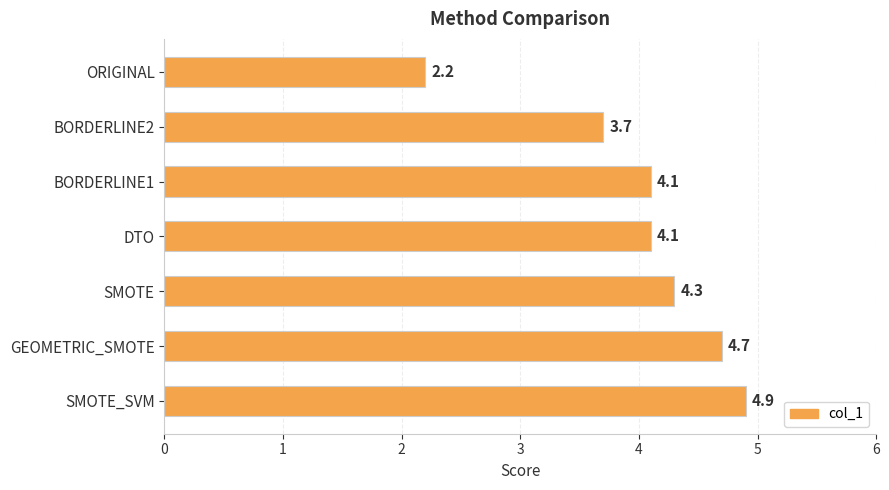

The chart shows a value of 2.4 at SMOTE. True or false?

False